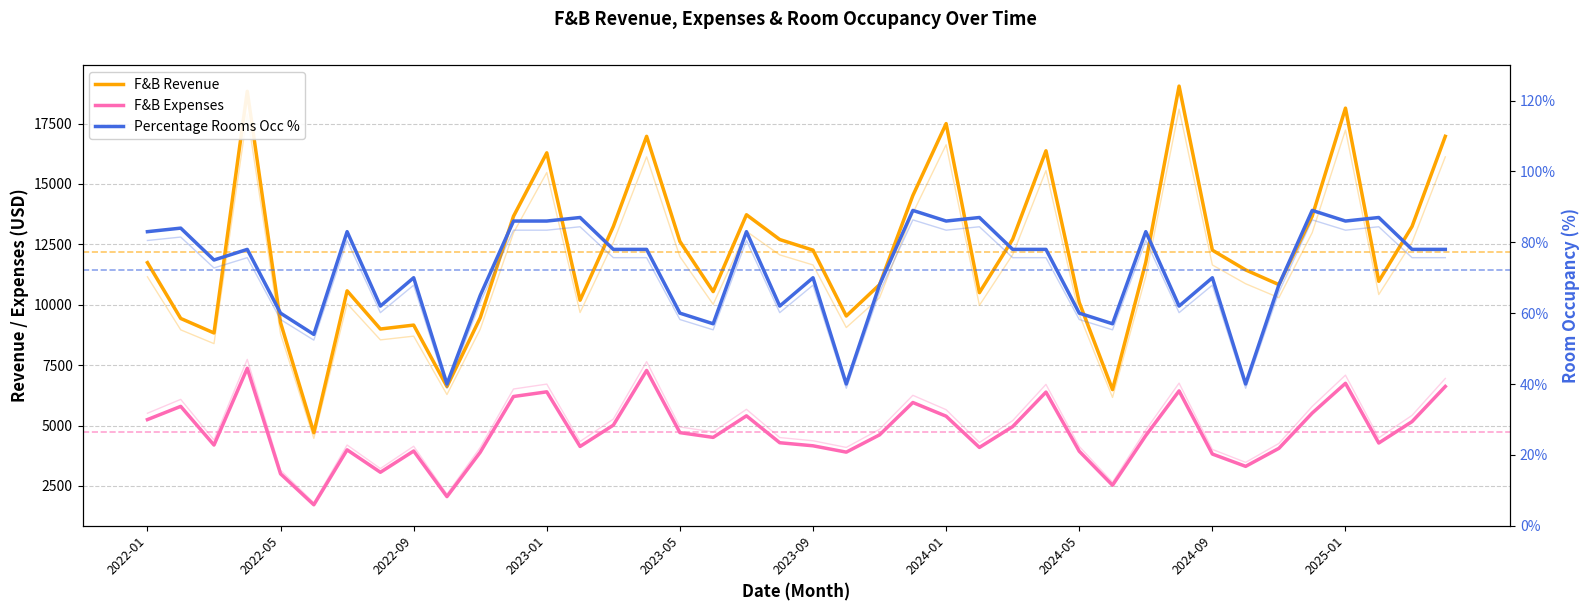

Is this an area chart (filled region under the line)?

No